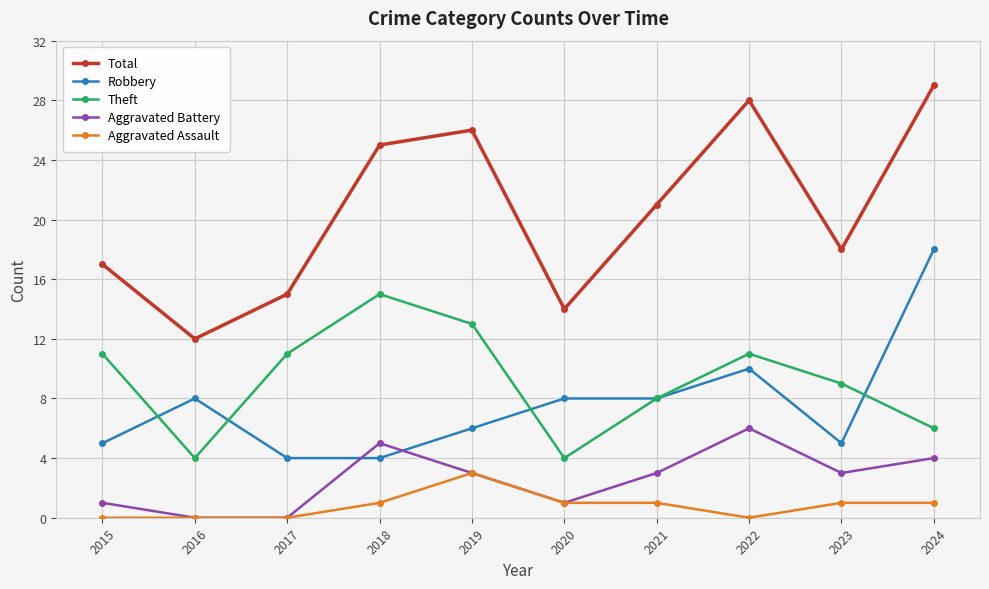

Rank the series by their maximum value, from lowest to highest.

Aggravated Assault, Aggravated Battery, Theft, Robbery, Total